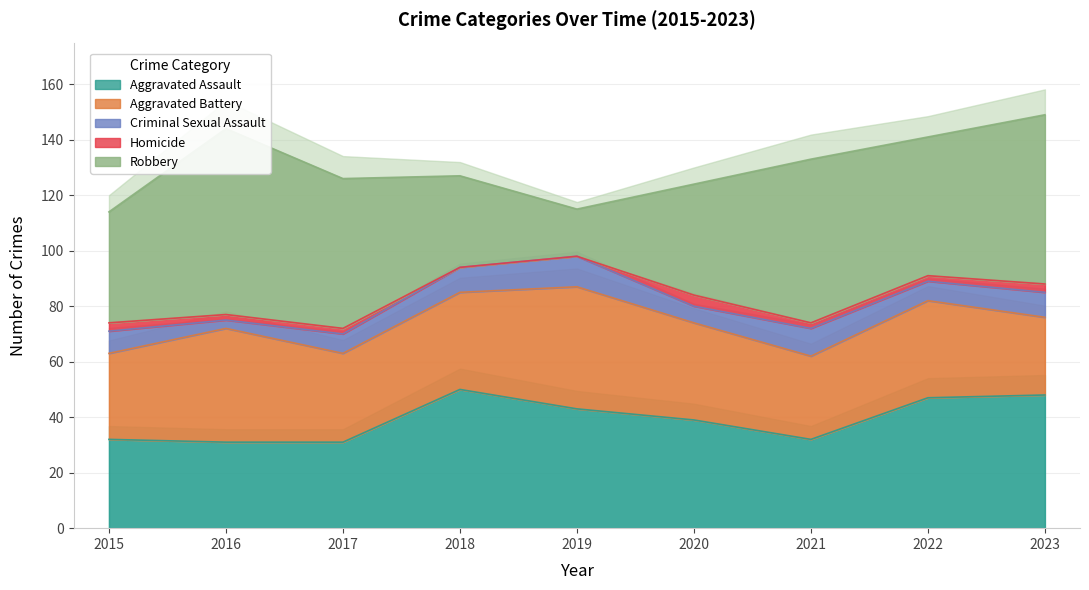

Between 2016 and 2020, which is larger?

2020